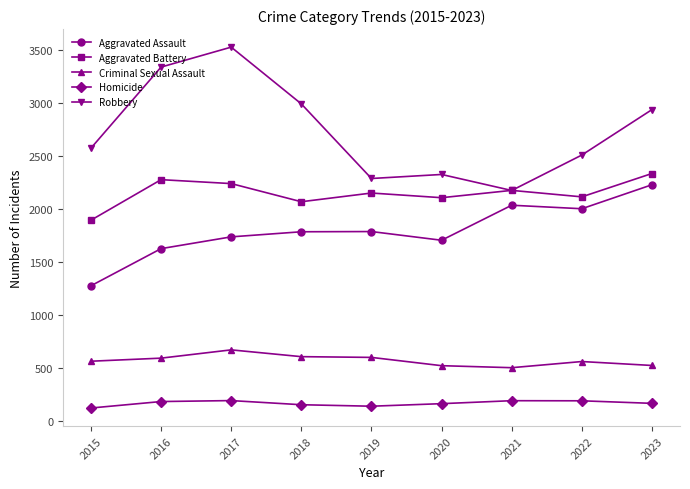

Which series has the widest spread of values?

Robbery